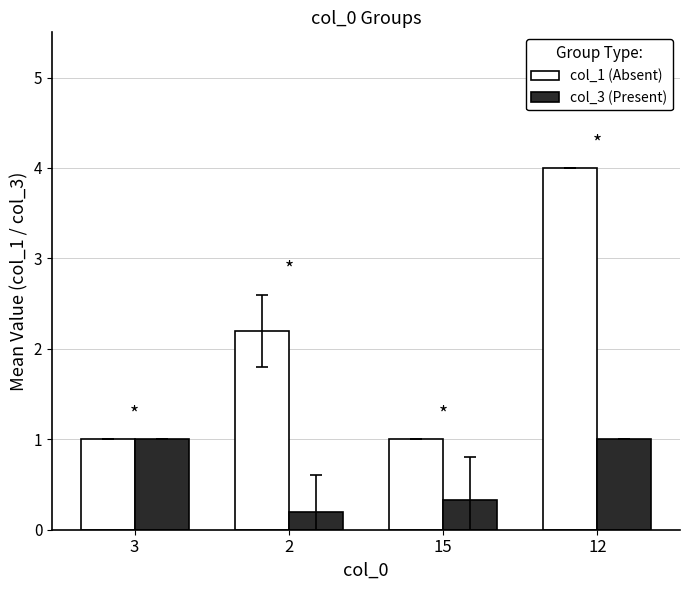

What is the highest value of the col_1 (Absent) series?

4.0